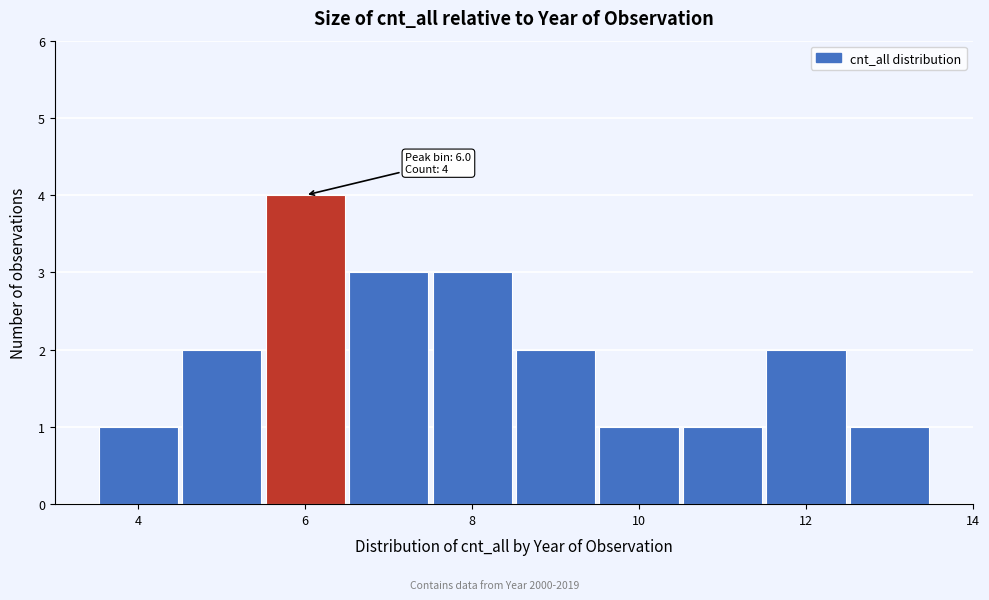

Which range on the x-axis has the tallest bar?

5.5 to 6.5